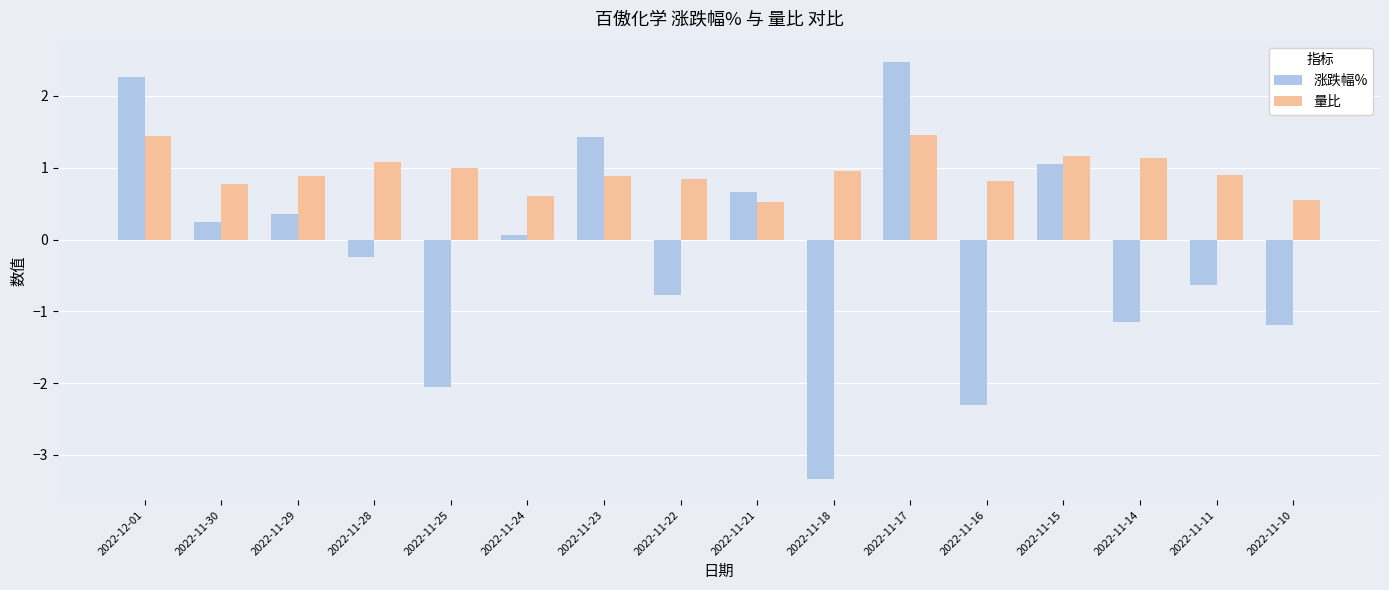

Is it true that 量比 equals 1.1 at 2022-11-30?

False